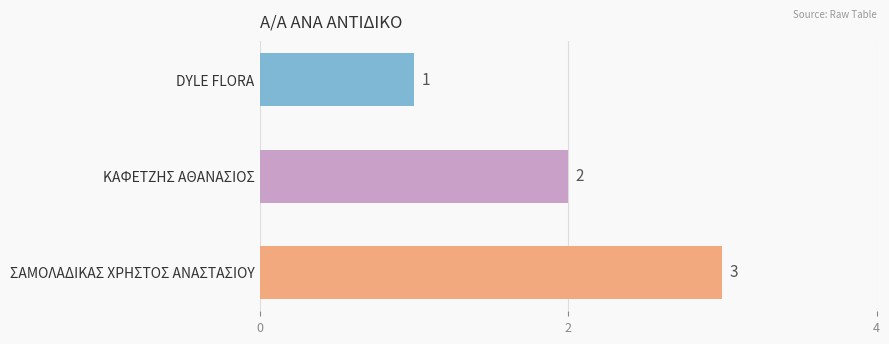

List the labels in order of value, smallest first.

DYLE FLORA, ΚΑΦΕΤΖΗΣ ΑΘΑΝΑΣΙΟΣ, ΣΑΜΟΛΑΔΙΚΑΣ ΧΡΗΣΤΟΣ ΑΝΑΣΤΑΣΙΟΥ